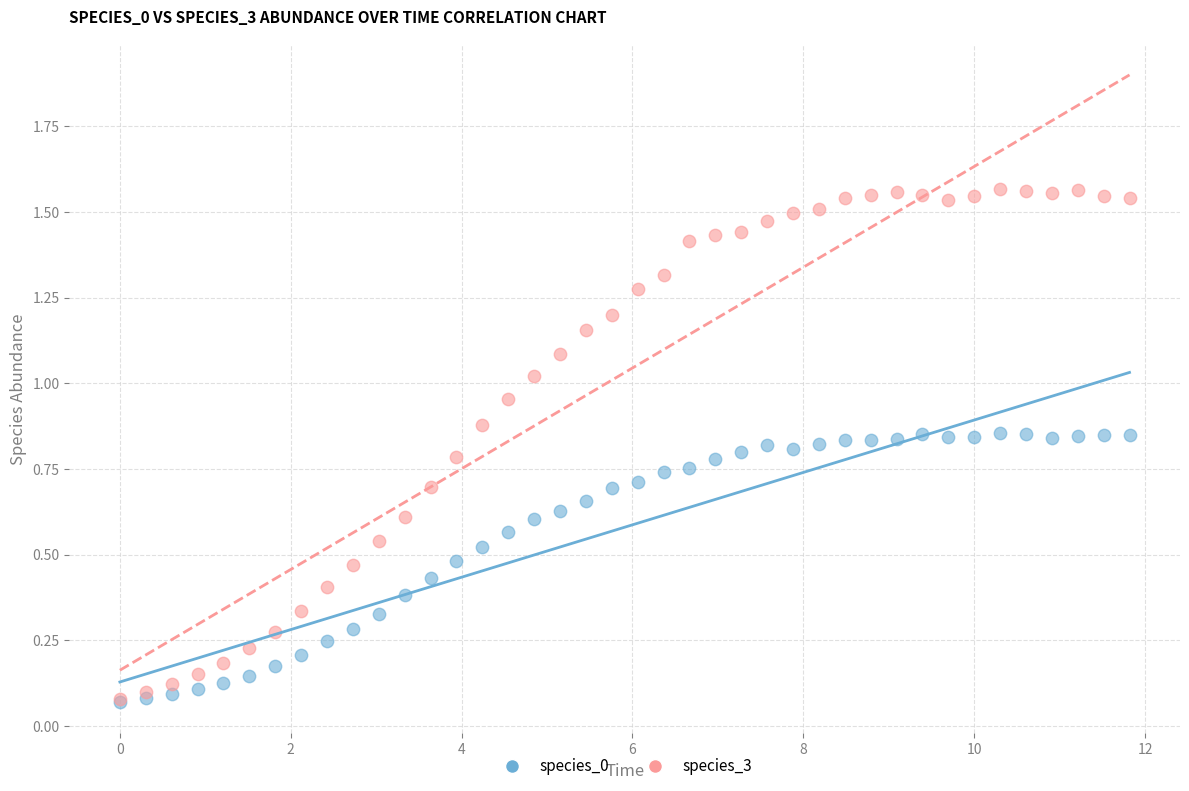

Which series contains the highest Y value?

species_3